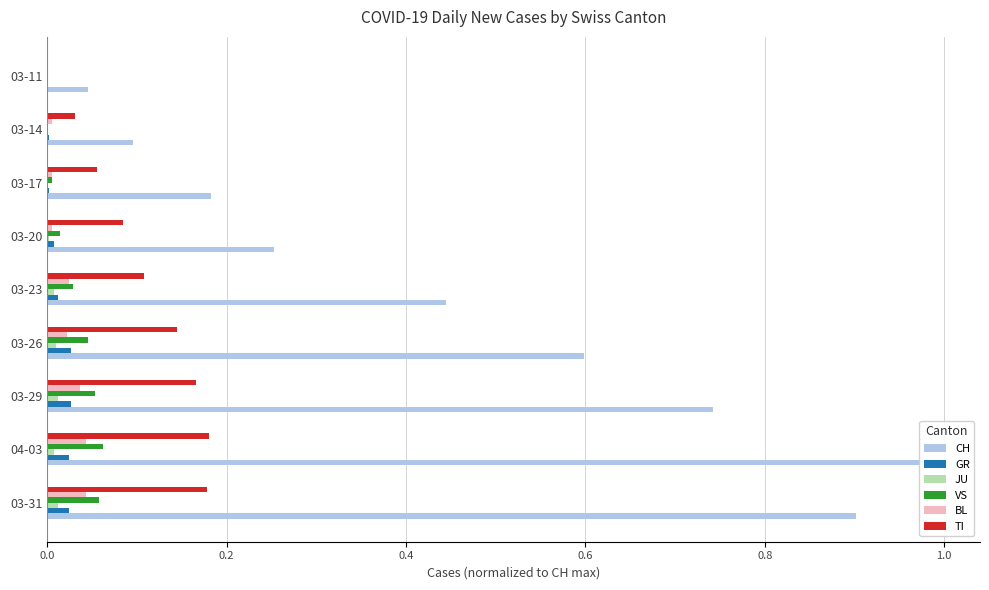

How many BL values are between 0 and 1?

9